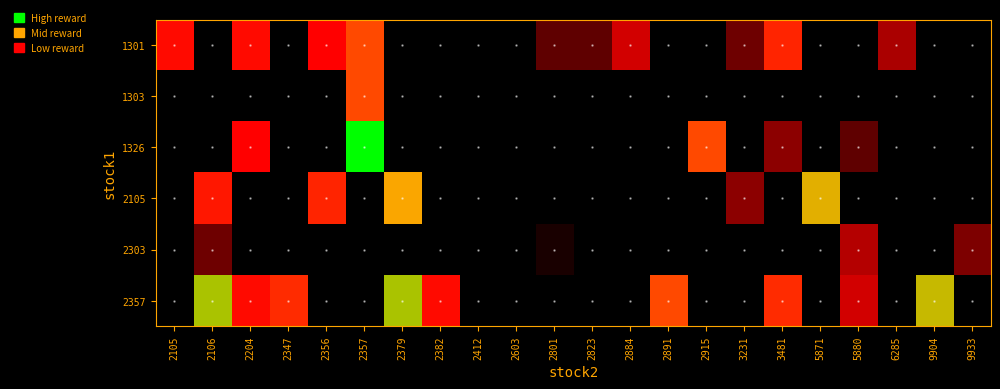

At 2823, list the series in order from smallest to largest.

1303, 1326, 2105, 2303, 2357, 1301